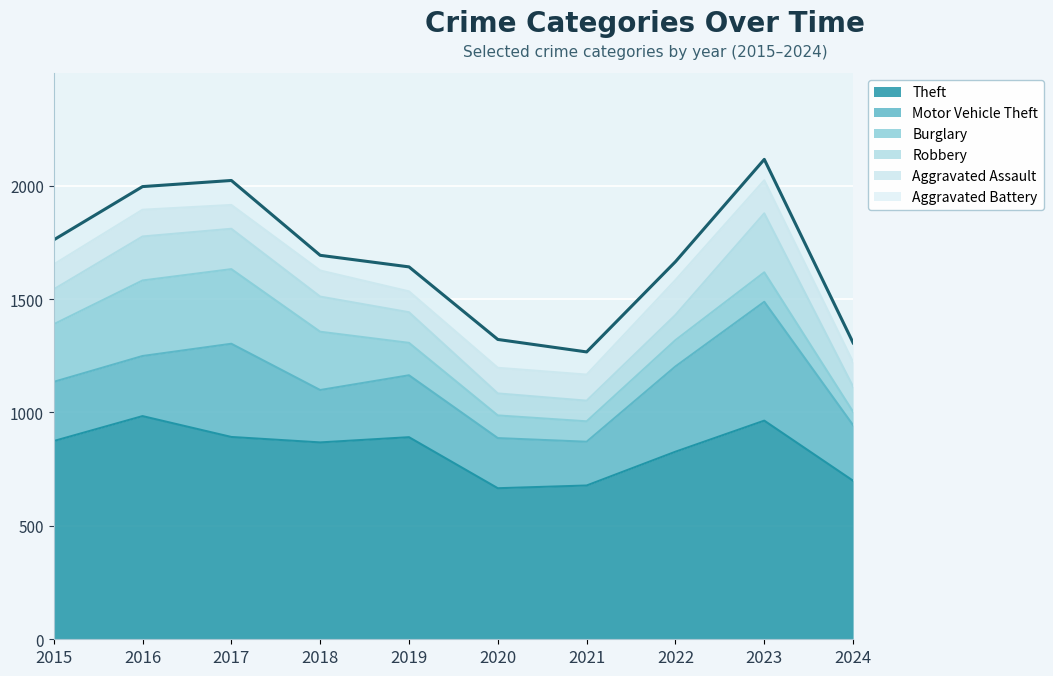

At 2015, list the series in order from largest to smallest.

Theft, Motor Vehicle Theft, Burglary, Robbery, Aggravated Assault, Aggravated Battery